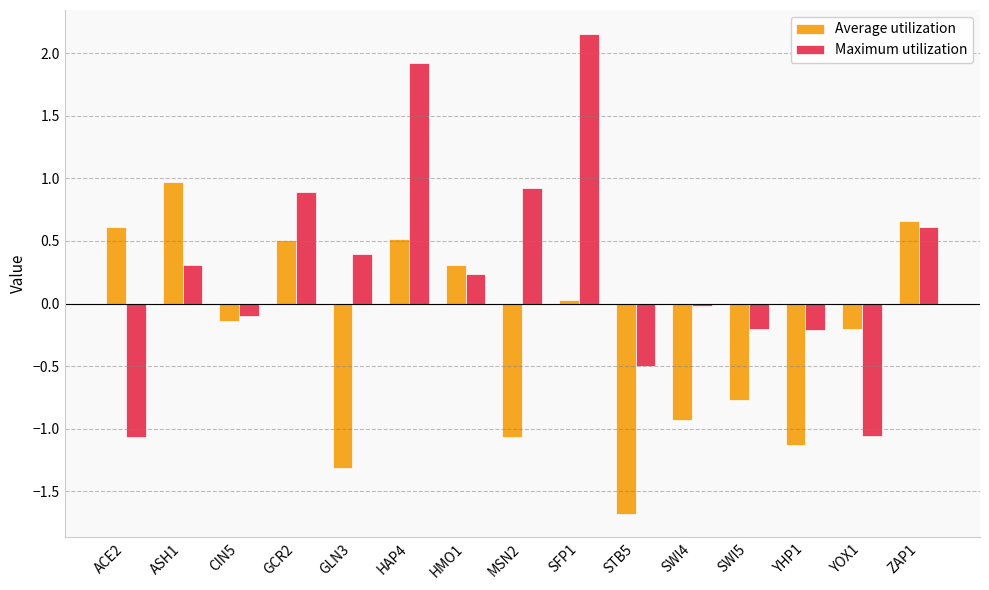

List the series in order of their overall mean, lowest first.

Average utilization, Maximum utilization